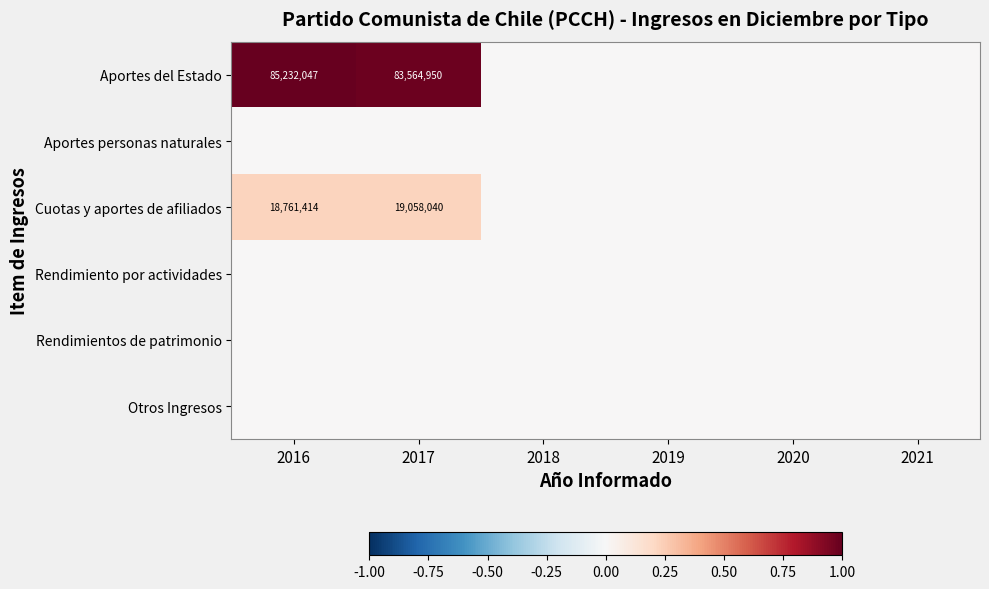

At how many categories does at least one series exceed 0?

2